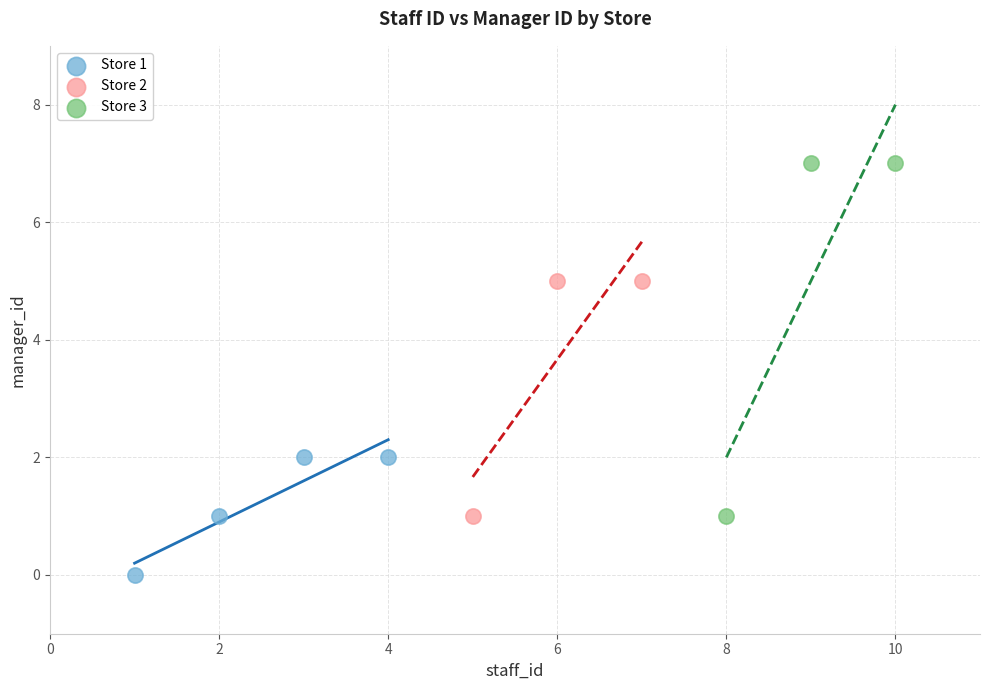

Which series has the largest Y range (max minus min)?

Store 3